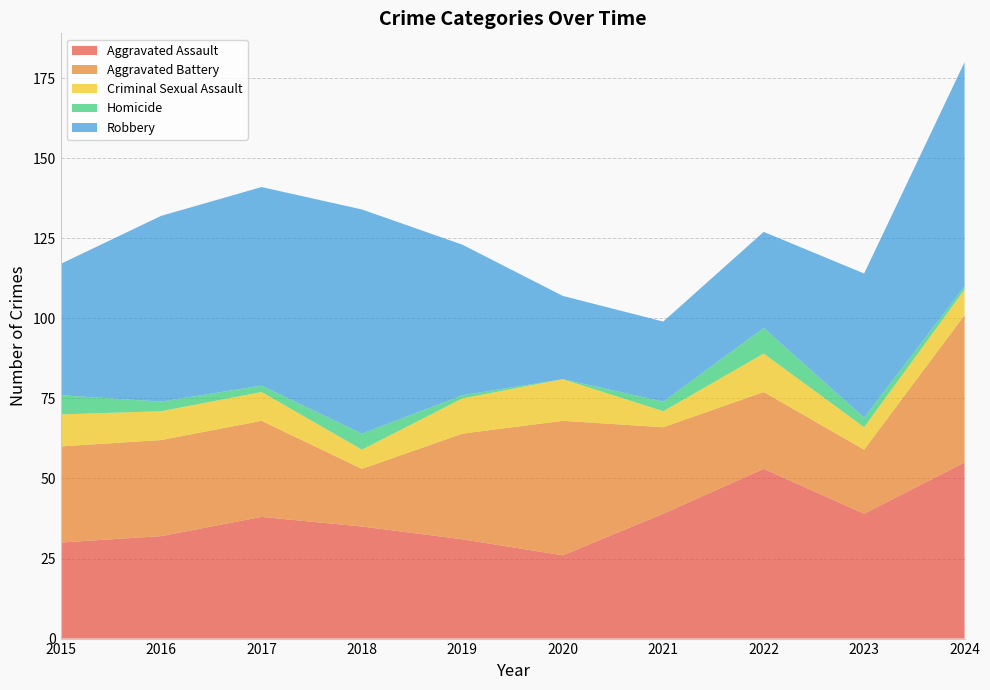

Reading right to left, list all the values displayed in this chart.

Aggravated Assault: 2024=55	2023=39	2022=53	2021=39	2020=26	2019=31	2018=35	2017=38	2016=32	2015=30
Aggravated Battery: 2024=46	2023=20	2022=24	2021=27	2020=42	2019=33	2018=18	2017=30	2016=30	2015=30
Criminal Sexual Assault: 2024=8	2023=7	2022=12	2021=5	2020=13	2019=11	2018=6	2017=9	2016=9	2015=10
Homicide: 2024=1	2023=3	2022=8	2021=3	2020=0	2019=1	2018=5	2017=2	2016=3	2015=6
Robbery: 2024=70	2023=45	2022=30	2021=25	2020=26	2019=47	2018=70	2017=62	2016=58	2015=41